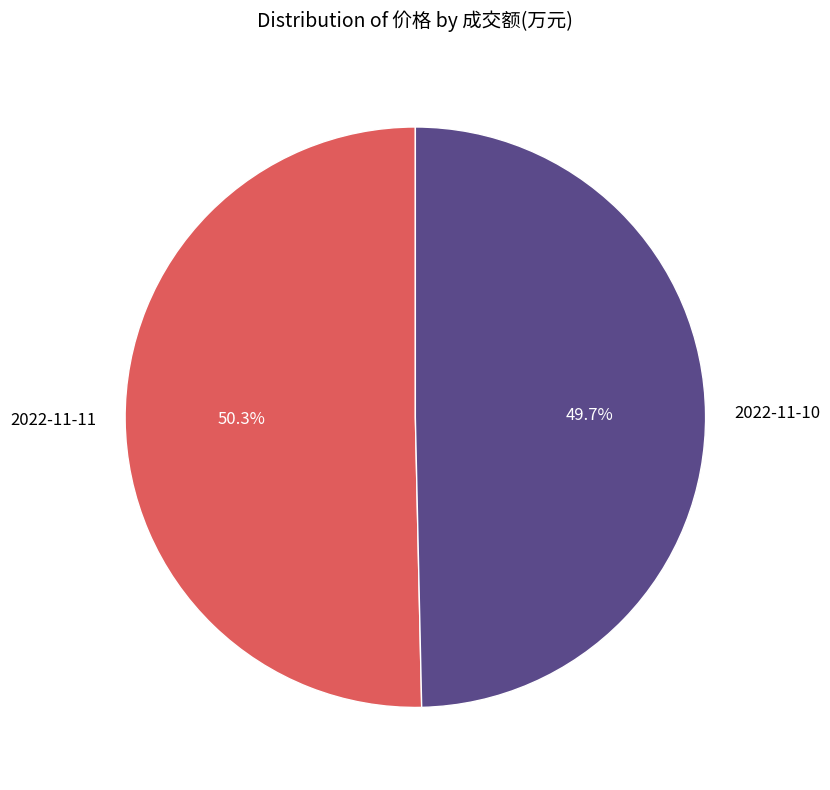

True or false: 2022-11-11 accounts for 50% of the total.

True